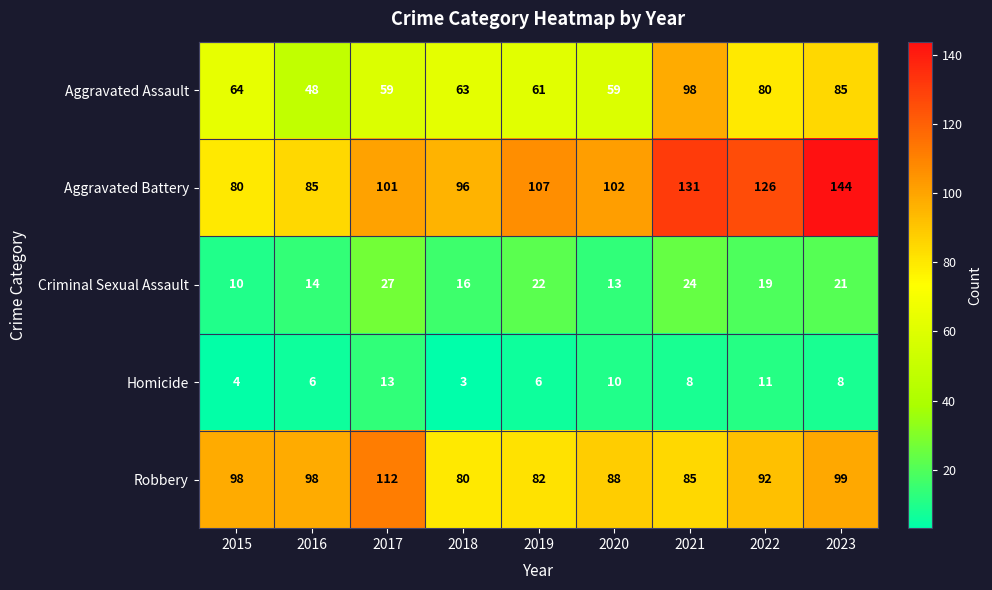

What is the approximate value of Robbery at 2017, to the nearest 10?

110